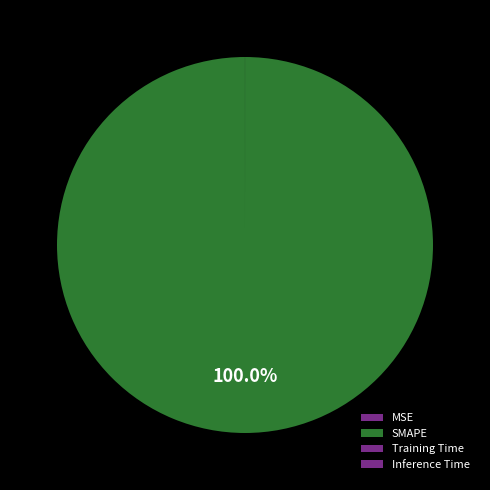

True or false: SMAPE accounts for 87% of the total.

False